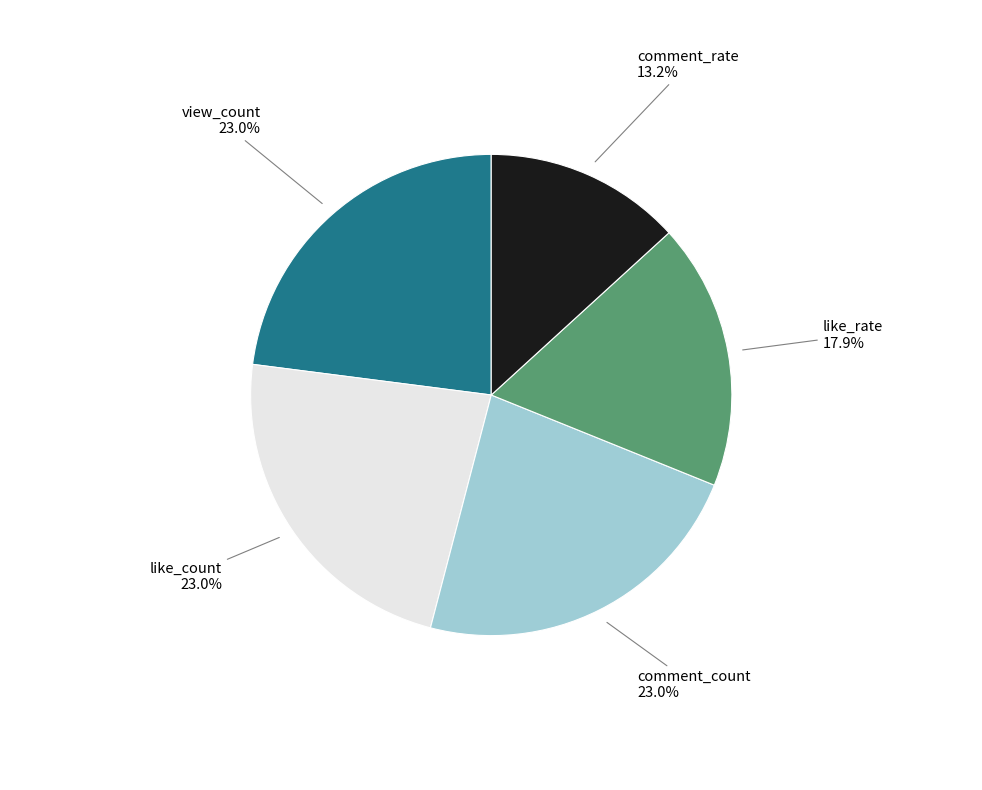

To the nearest percent, what portion does like_rate represent?

18%